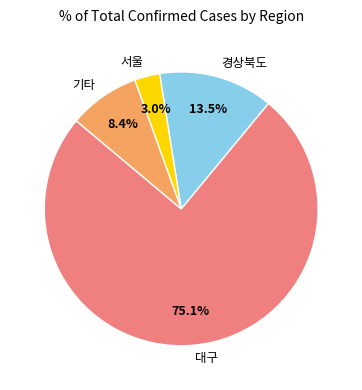

Combined, what portion of the pie is 기타 and 경상북도?

21.9%